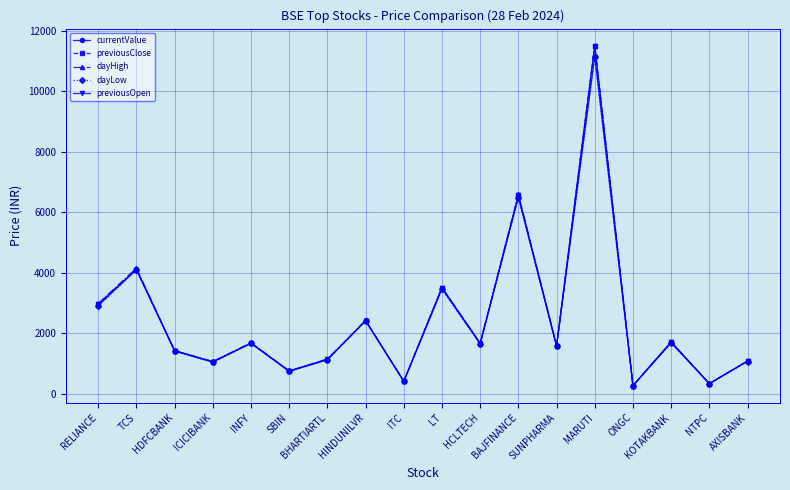

Which series has the widest spread of values?

previousClose